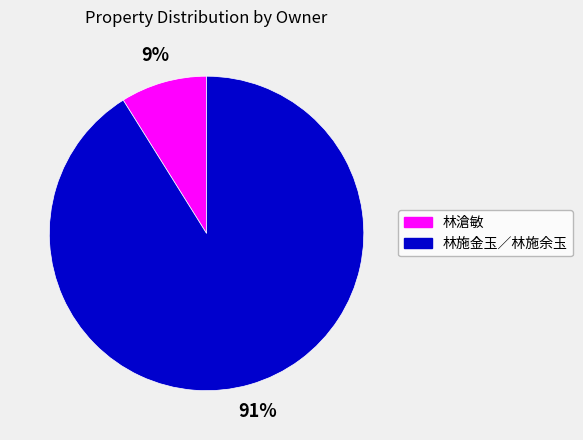

Does any single category account for the majority?

Yes